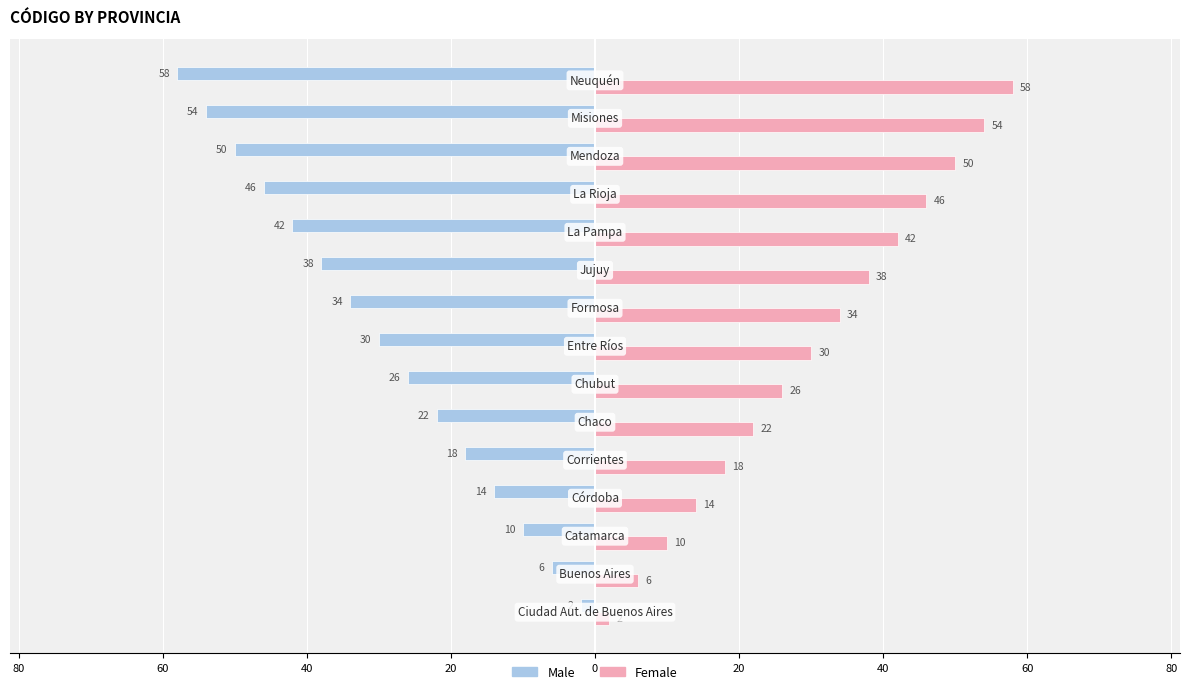

What are all the series names shown in the legend?

Male, Female